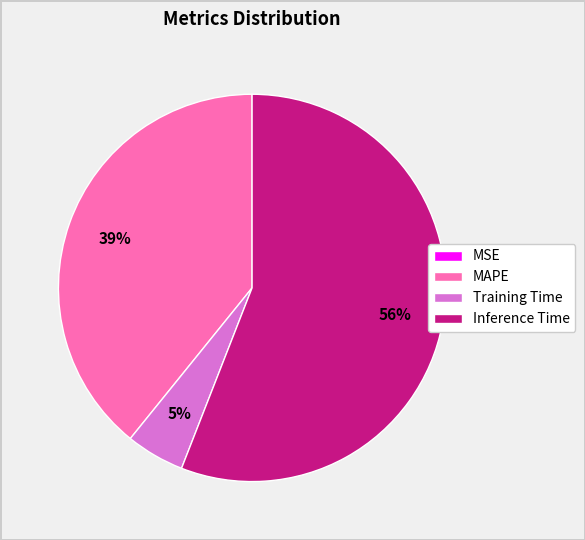

Do Training Time and MAPE together represent more than half of the pie?

No